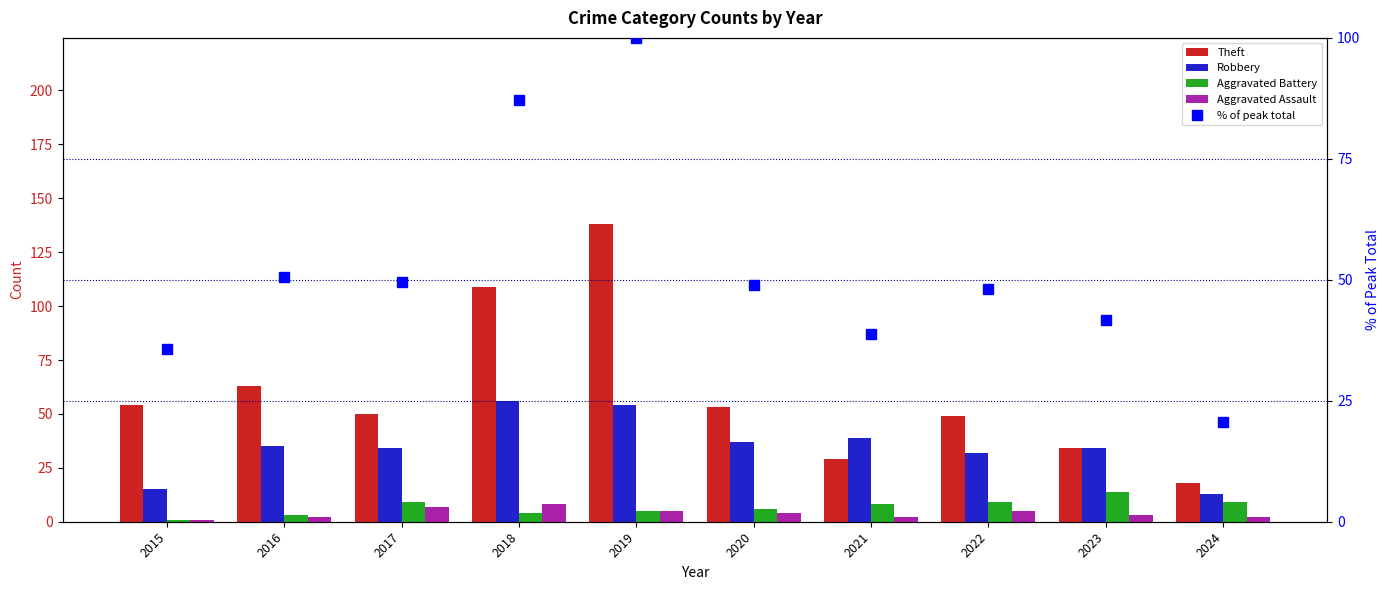

The value of Aggravated Assault at 2024 is 2.0. True or false?

True